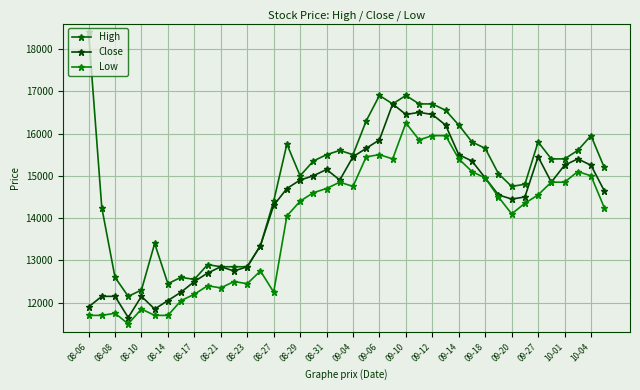

True or false: Low and High intersect in this chart.

False